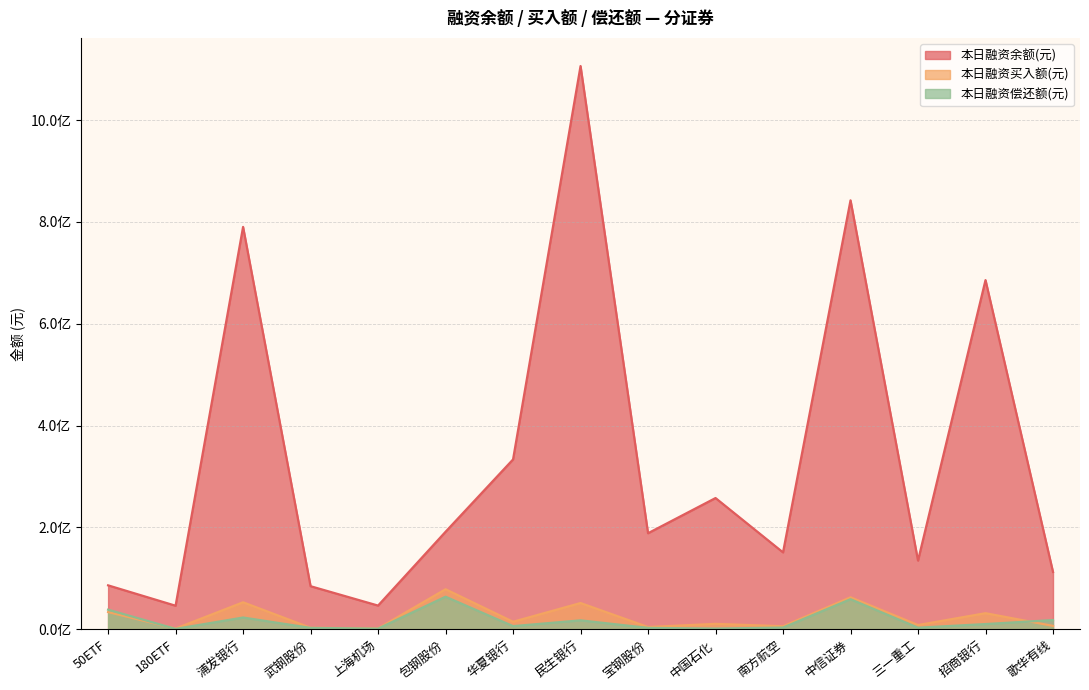

At which category does the chart reach its minimum across all series?

180ETF